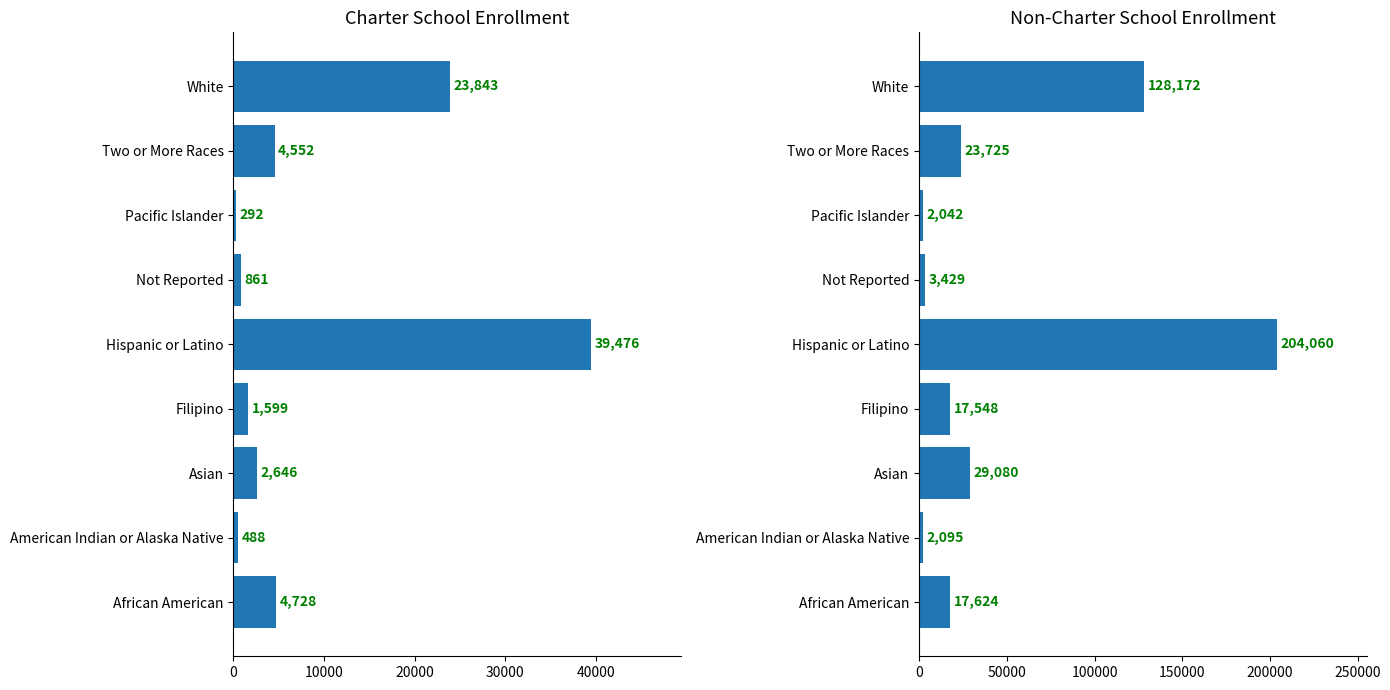

Is it true that Non-Charter School Enrollment equals 2042 at Pacific Islander?

True